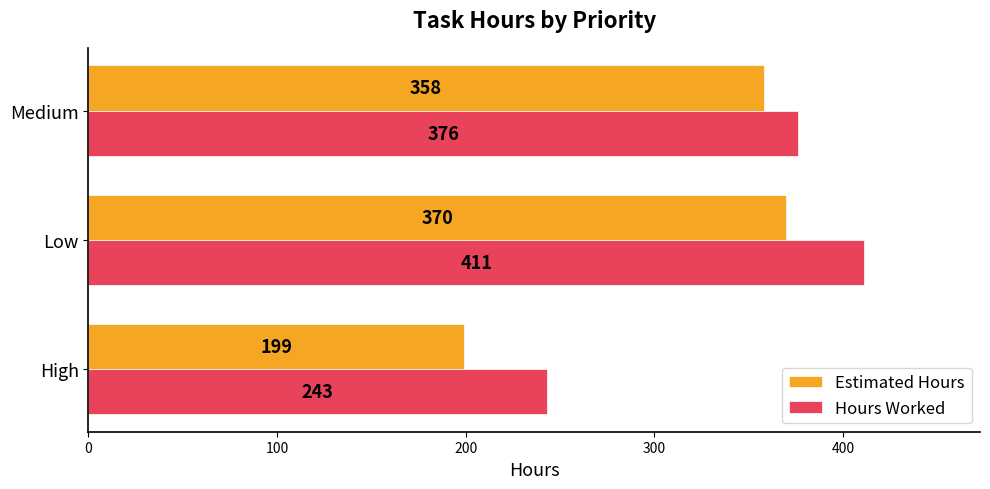

Is it true that Hours Worked equals 243 at High?

True